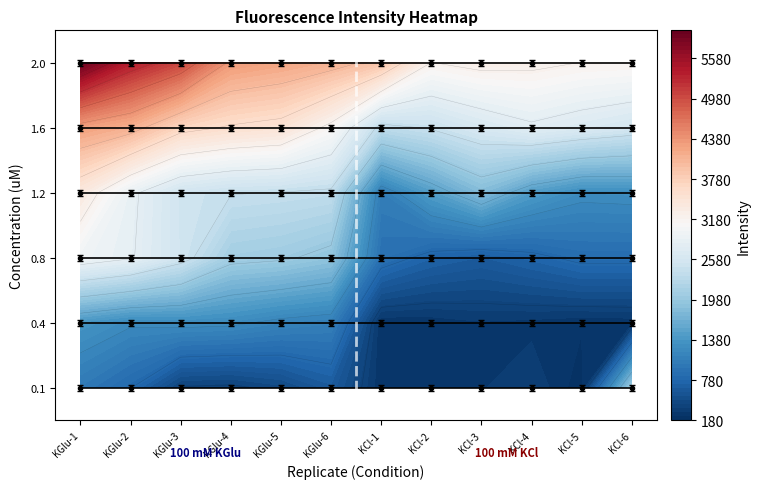

Count the number of data series in this chart.

6